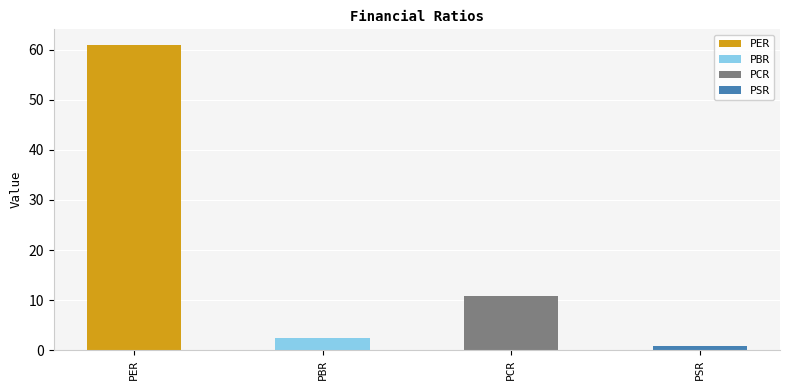

What is the change in value from PBR to PSR?

-1.6